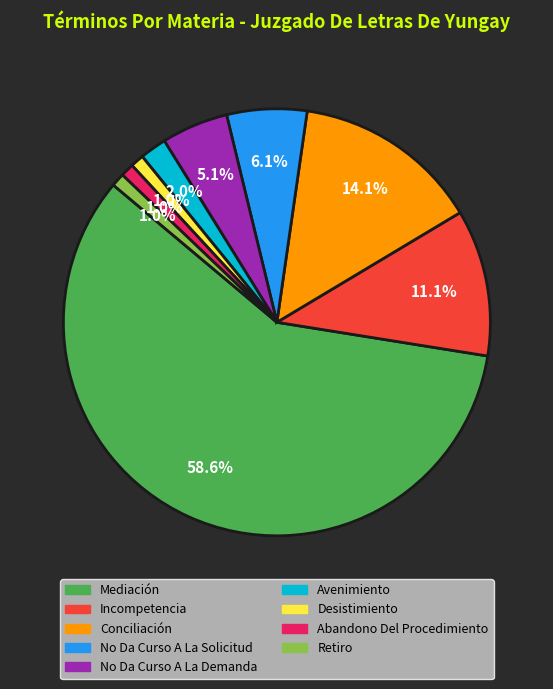

Which slice is the largest?

Mediación